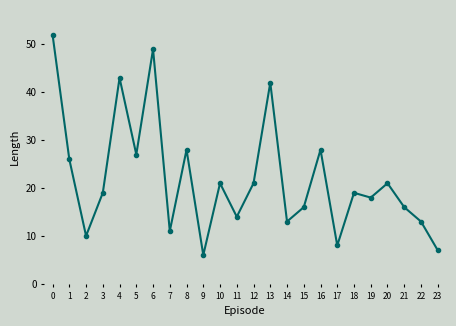

Does the chart have visible grid lines?

No